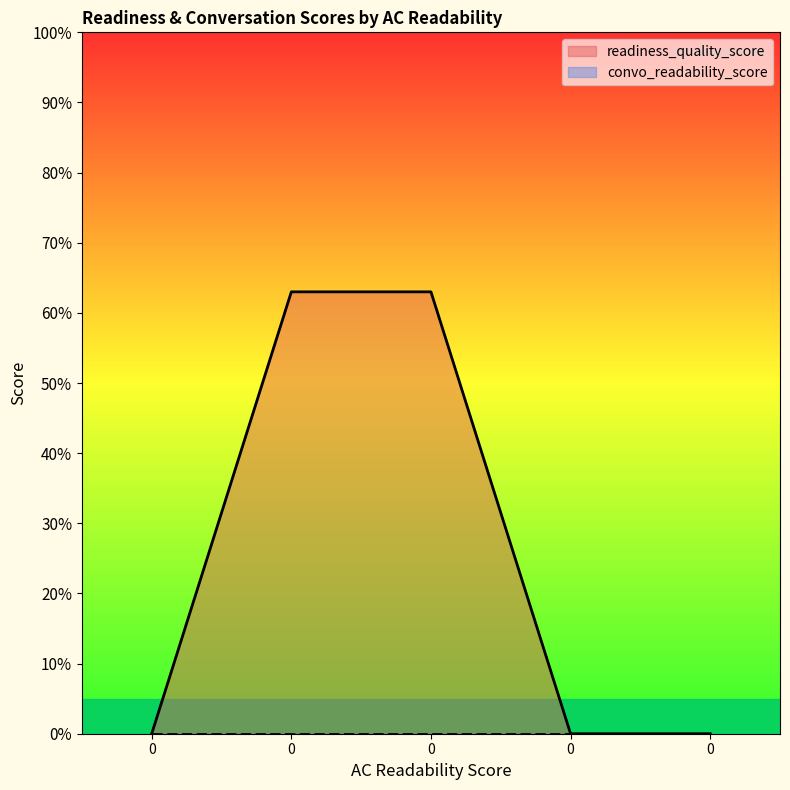

Reading right to left, transcribe all the data shown in this chart.

0=0	0=0	0=63	0=63	0=0